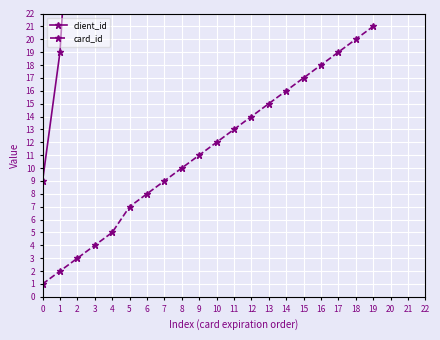

What is the difference between the maximum and minimum values in the client_id series?

123